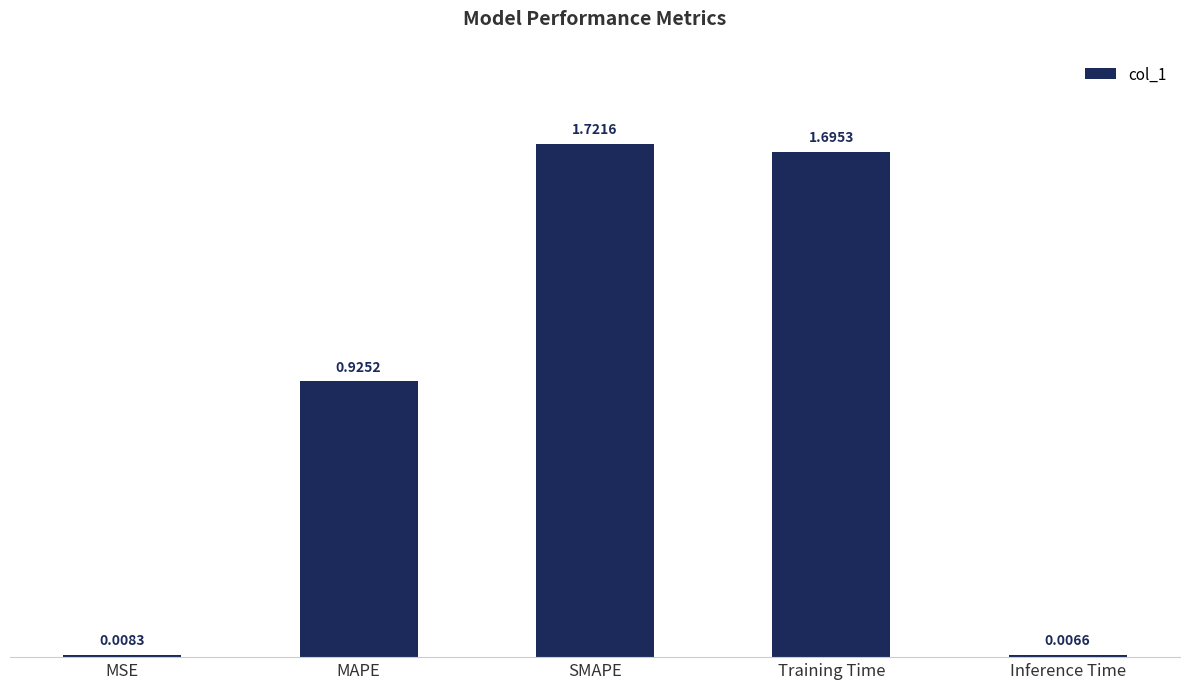

The chart shows a value of 1.7 at SMAPE. True or false?

True